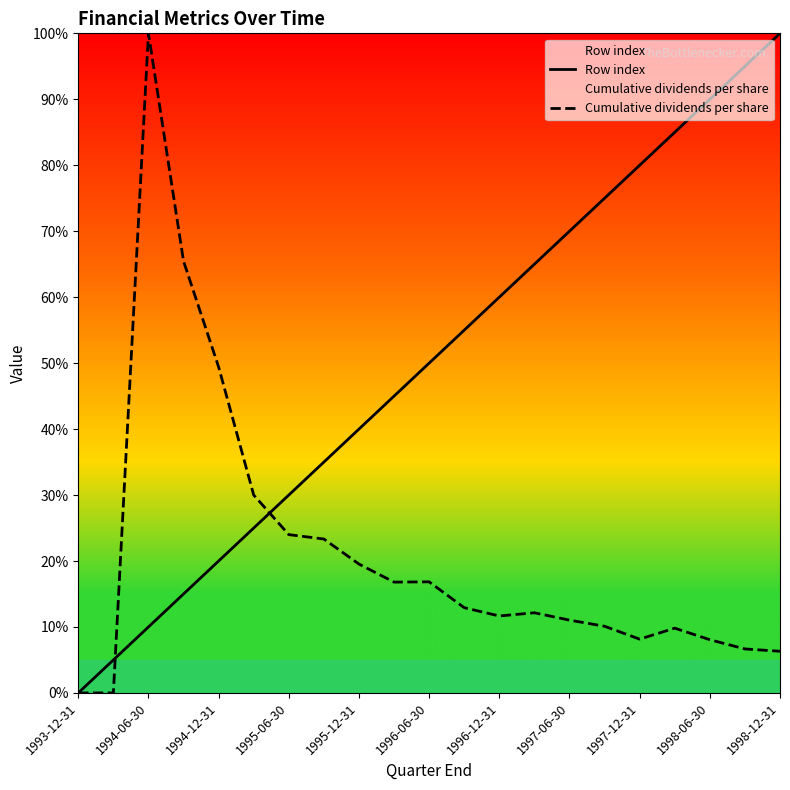

What is the difference between the second highest and second lowest values in the Row index series?

90.0